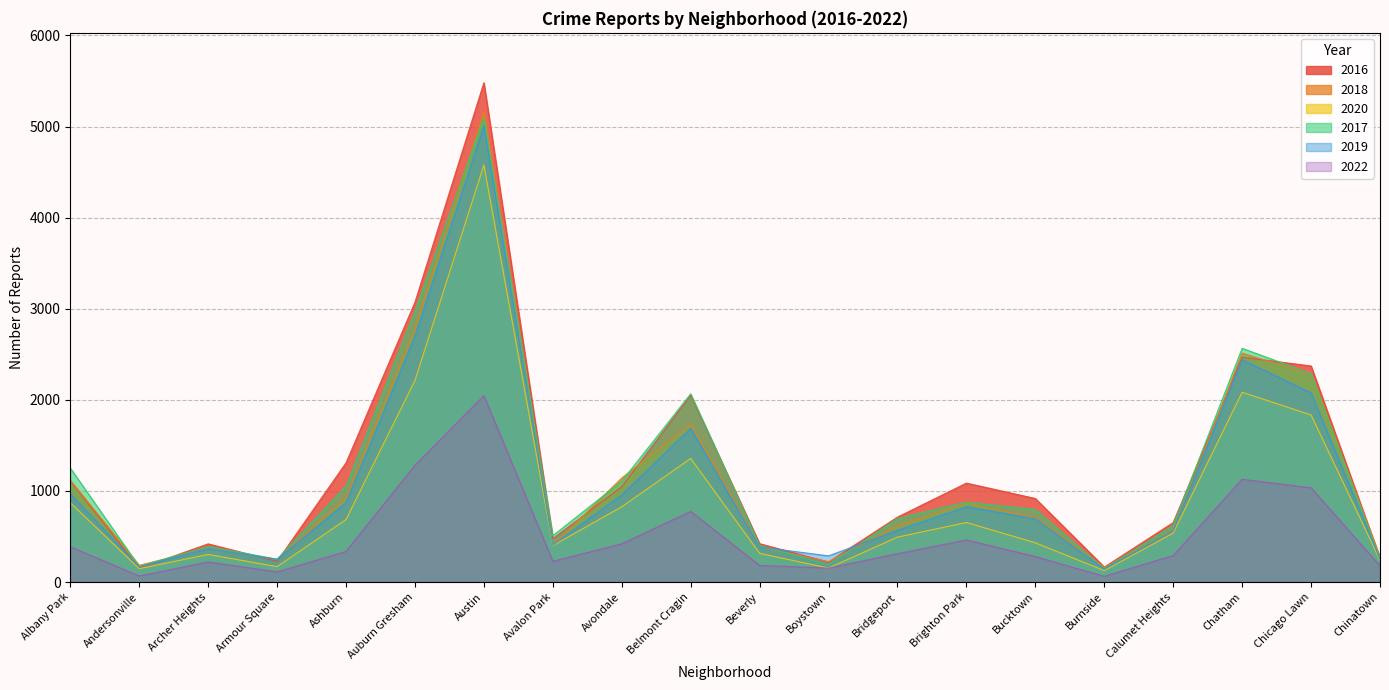

Where is the first local minimum for 2019?

Andersonville